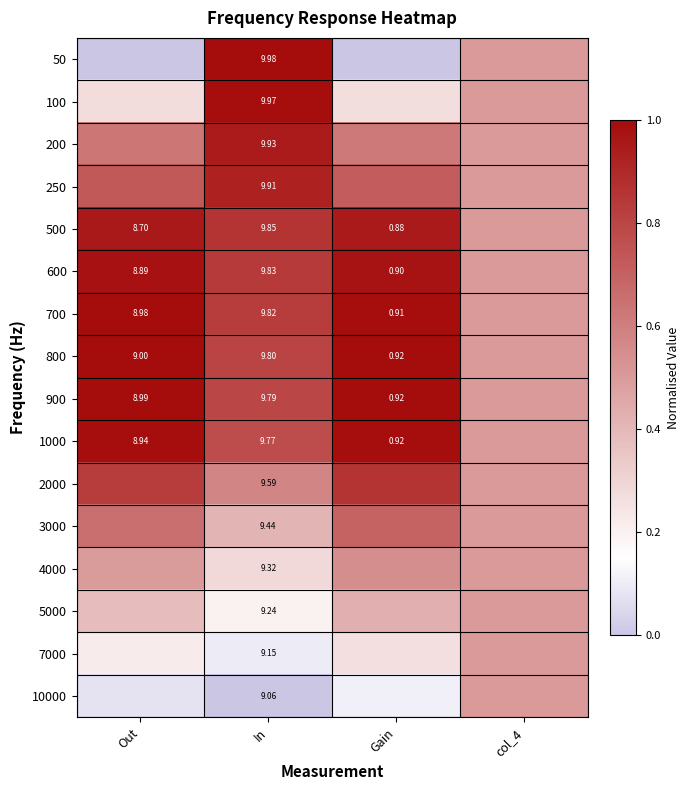

Is the value of 900 at In greater than the value of 3000 at In?

Yes